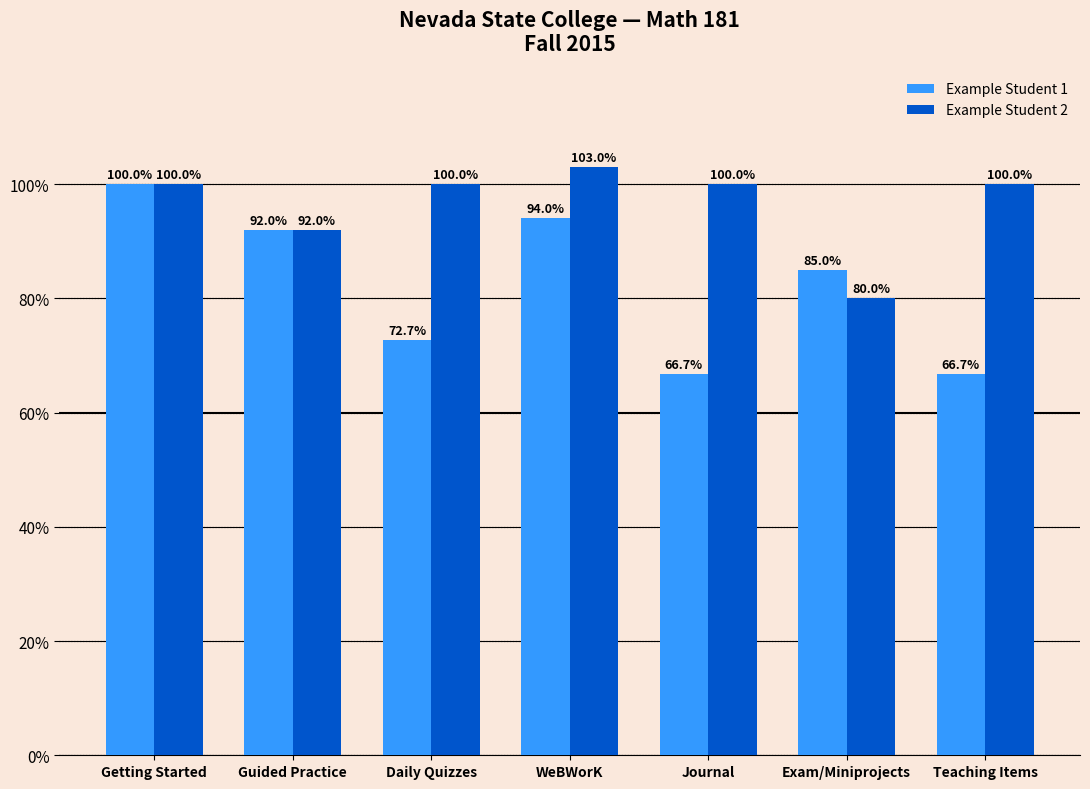

What is the sum of all Example Student 1 values?

577.1